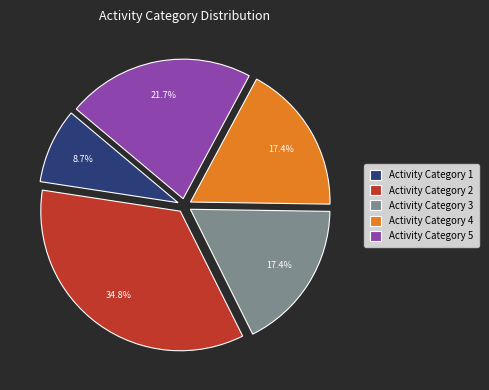

Is there any slice that represents more than half of the pie?

No